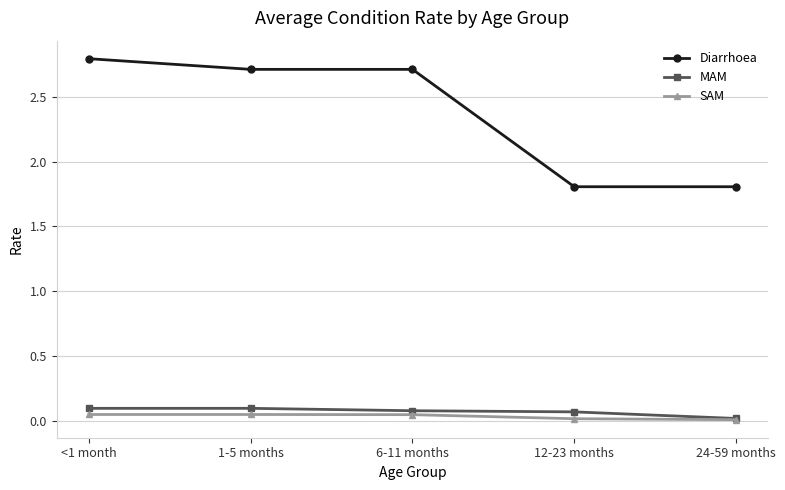

What is the label of the 3rd point from the left?

6-11 months